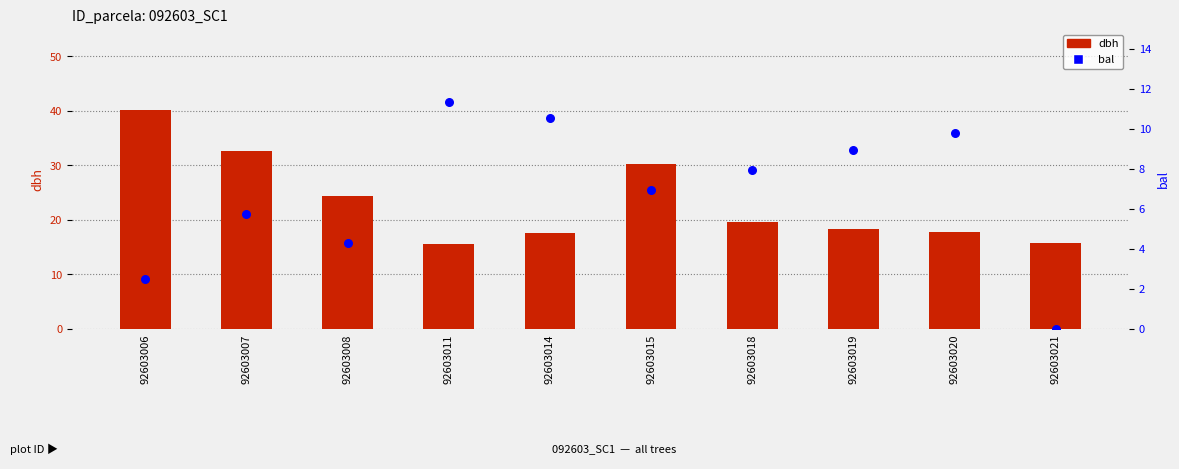

Which series has the largest total across all categories?

dbh